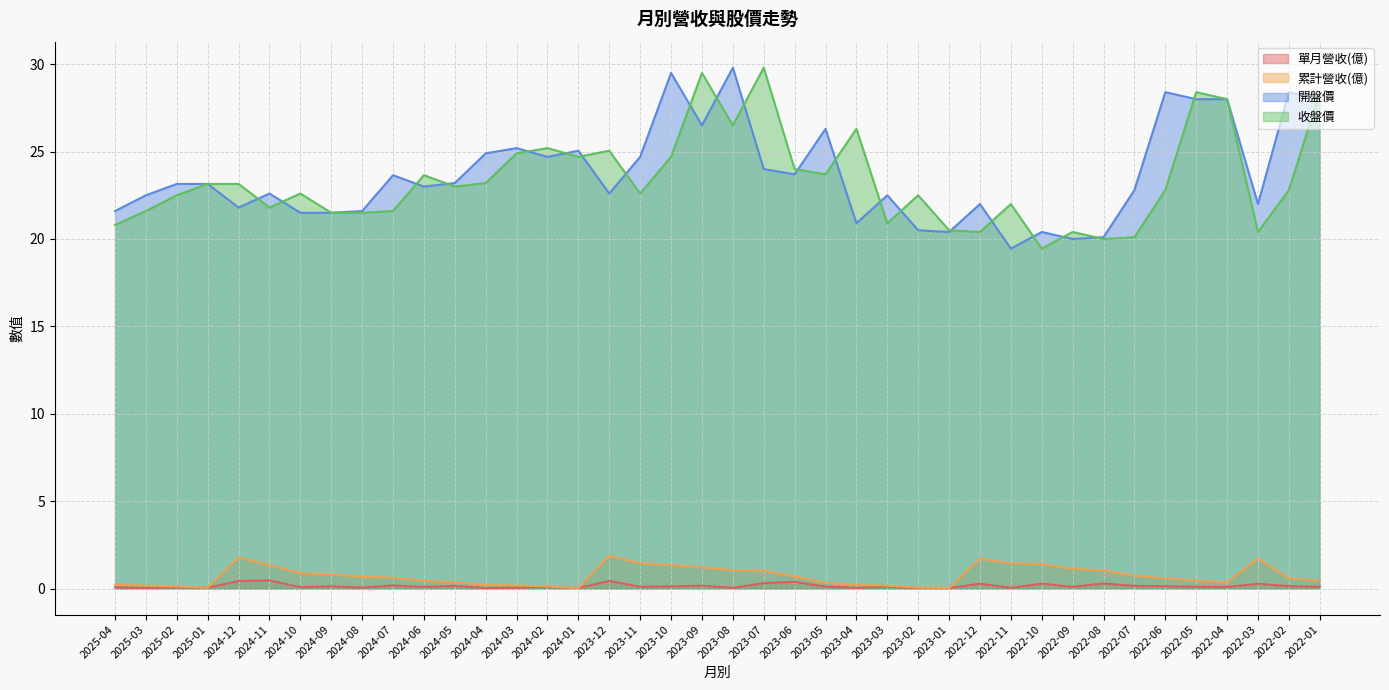

Does the chart display data point markers on the line(s)?

No